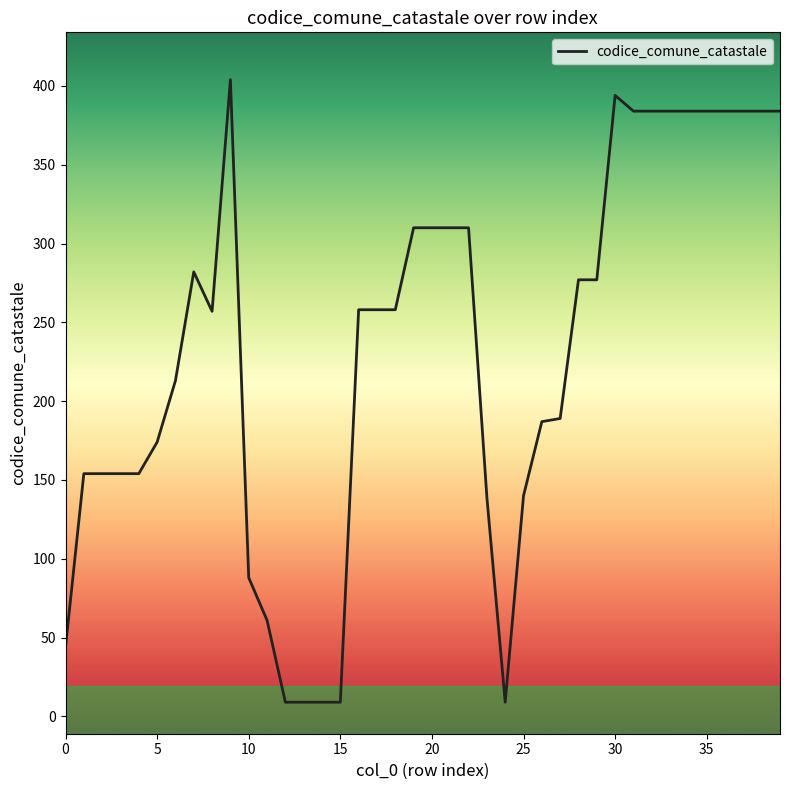

What is the difference between the maximum and minimum values?

395